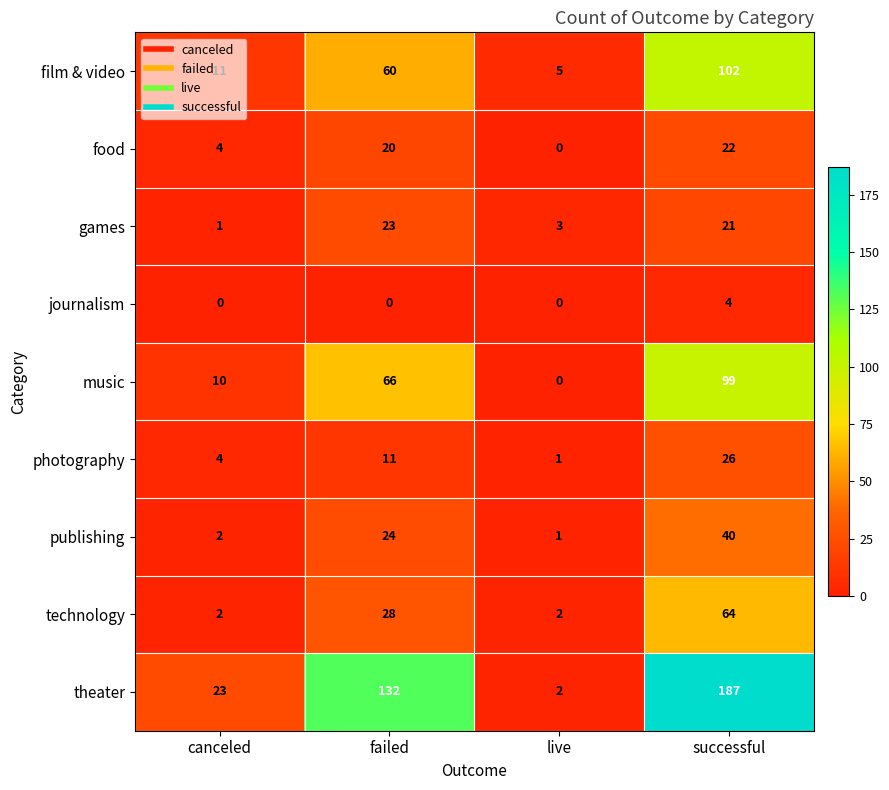

How many distinct data groups are displayed?

9